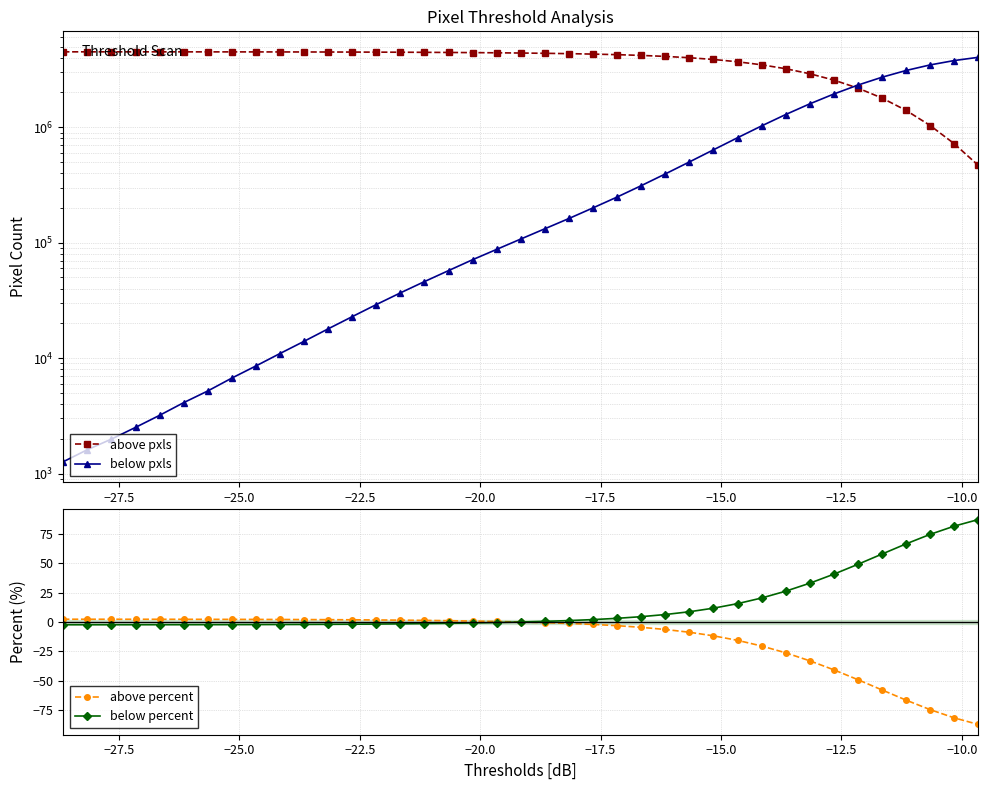

True or false: above pxls and below pxls cross at least once.

True